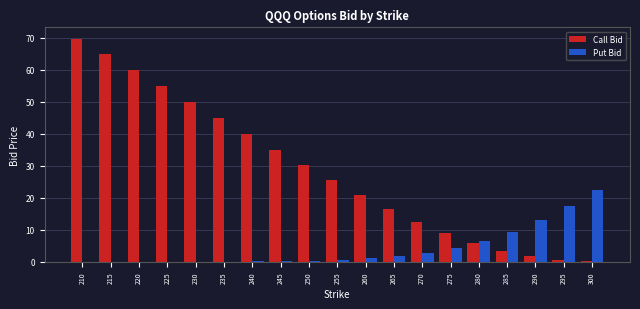

Where does the Call Bid series first go above 25?

210